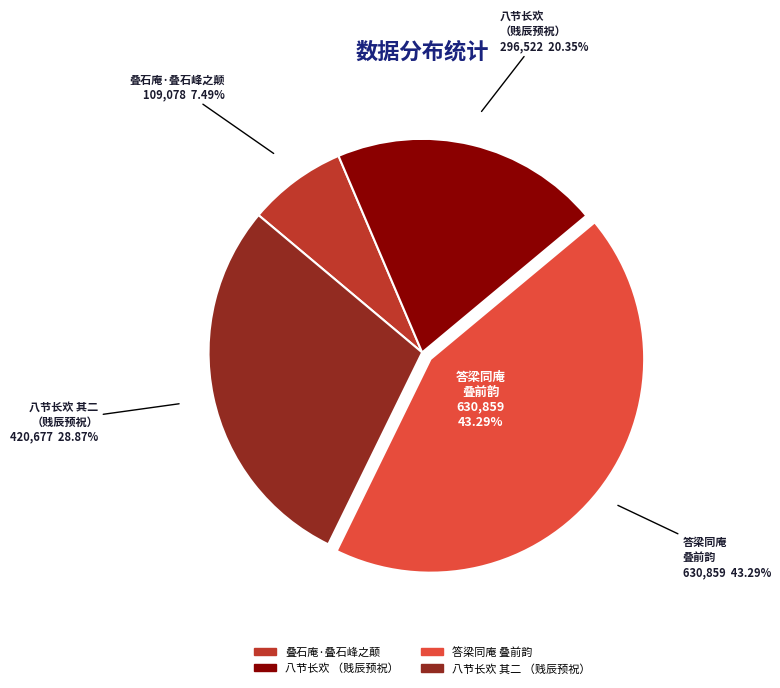

Do 八节长欢·鹣庵叠前韵见和，并为贱辰预祝，季迟亦叠韵见投，率和报谢二公 and 八节长欢 其二 鹣庵叠前韵见和，并为贱辰预祝，季迟亦叠韵见投，率和报谢二公。 together represent more than half of the pie?

No